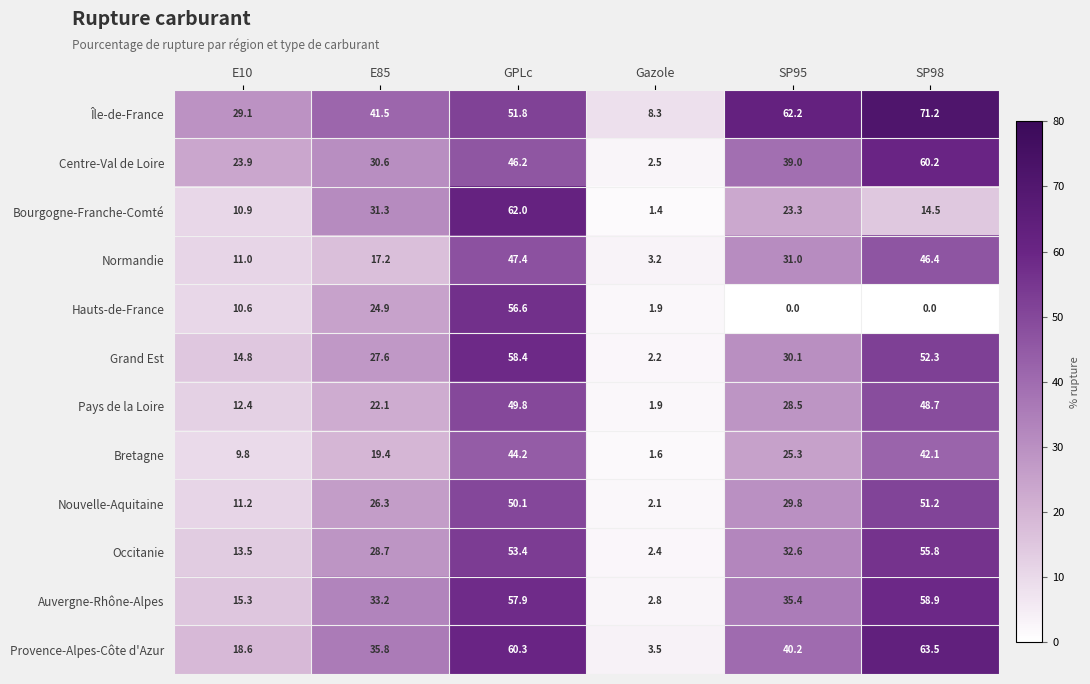

True or false: Occitanie has a value of 18.1 at E10.

False